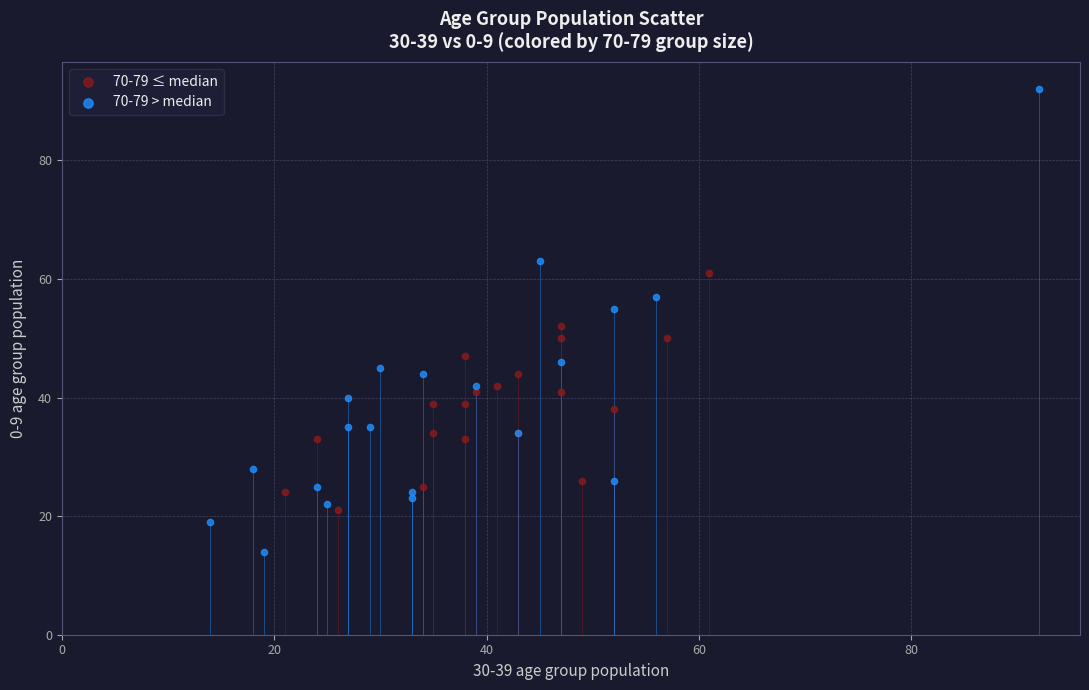

Which series has the widest spread of Y values?

70-79 > median